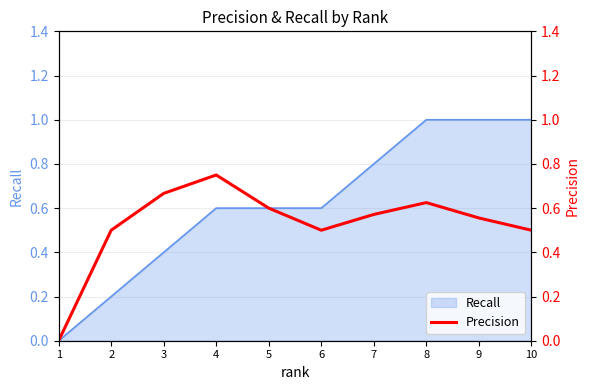

How many data points are above 0?

9